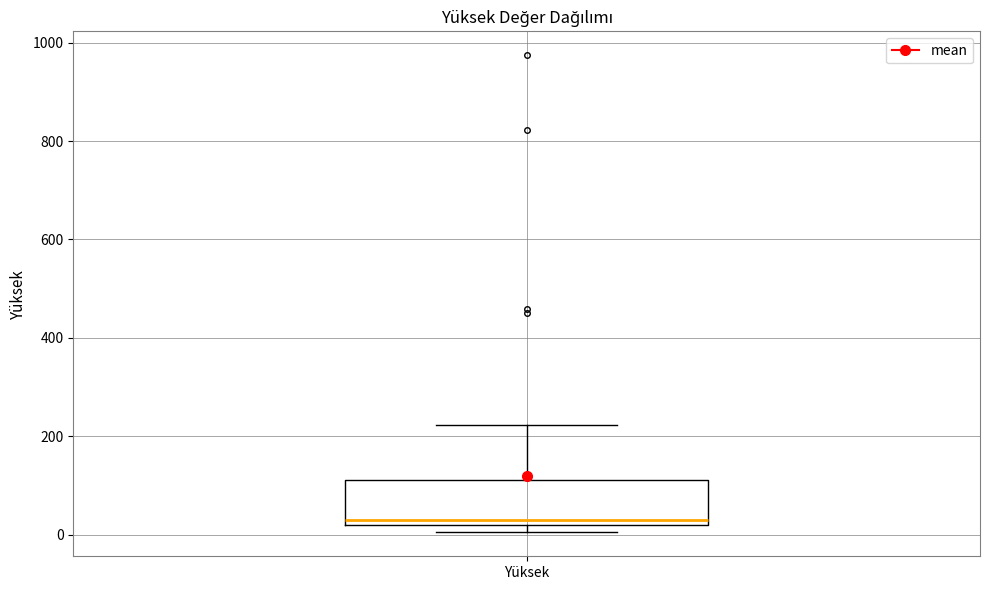

Where does the median line of the box for Yüksek sit on the y-axis? The values are not printed on the chart, so give them approximately, as read against the axis.

40